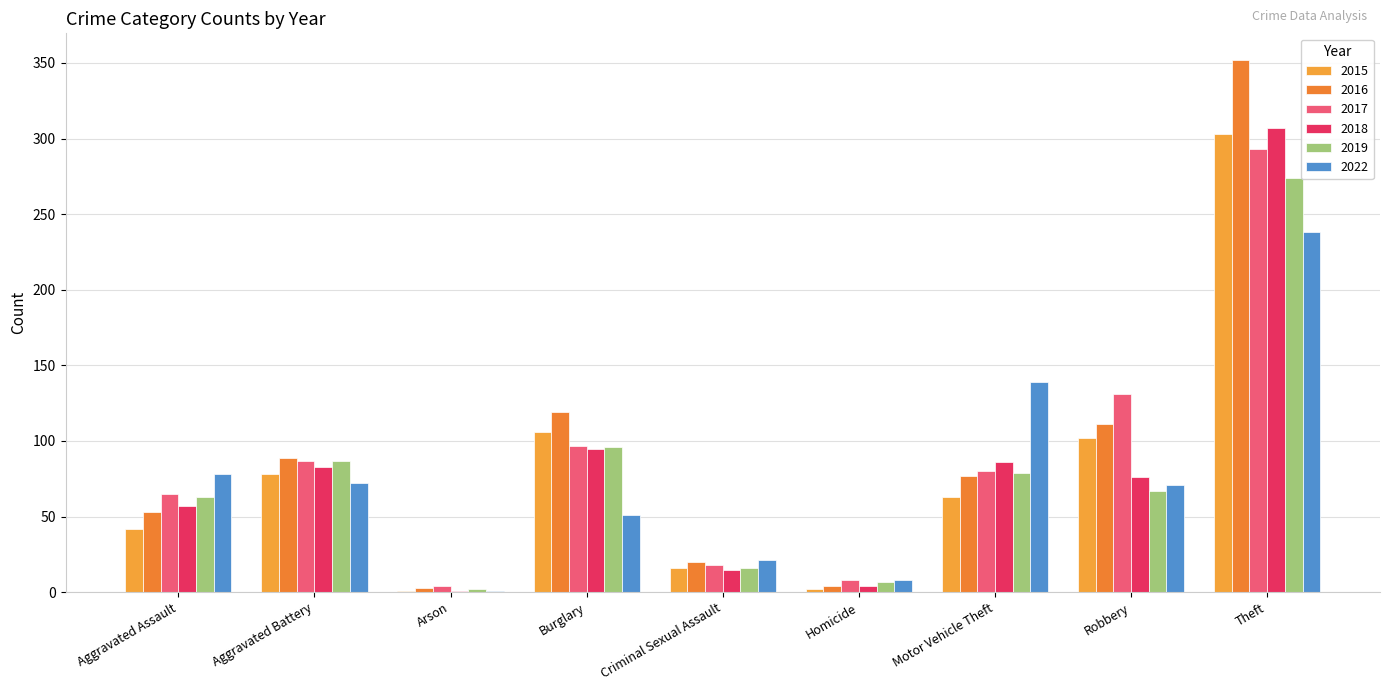

True or false: 2016 has a value of 55 at Aggravated Battery.

False